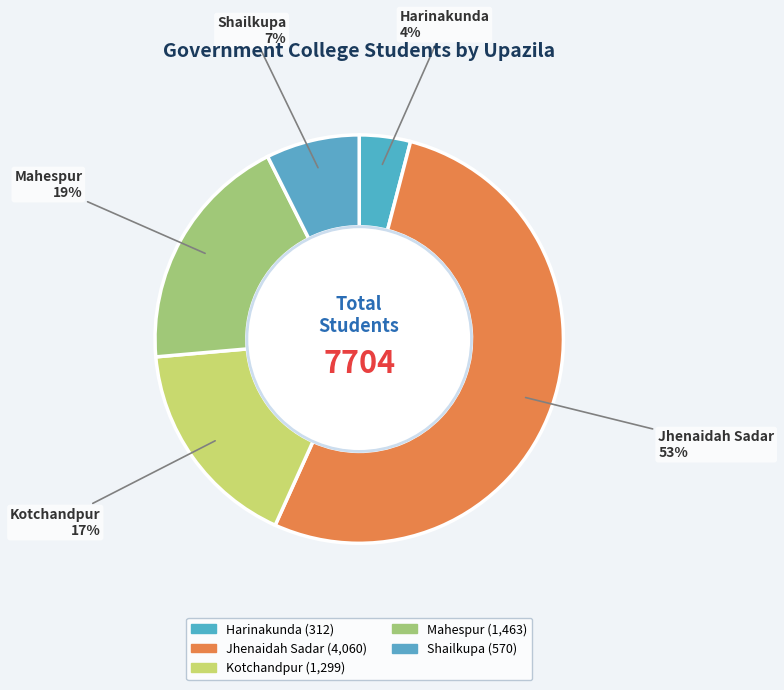

True or false: Jhenaidah Sadar accounts for 42% of the total.

False